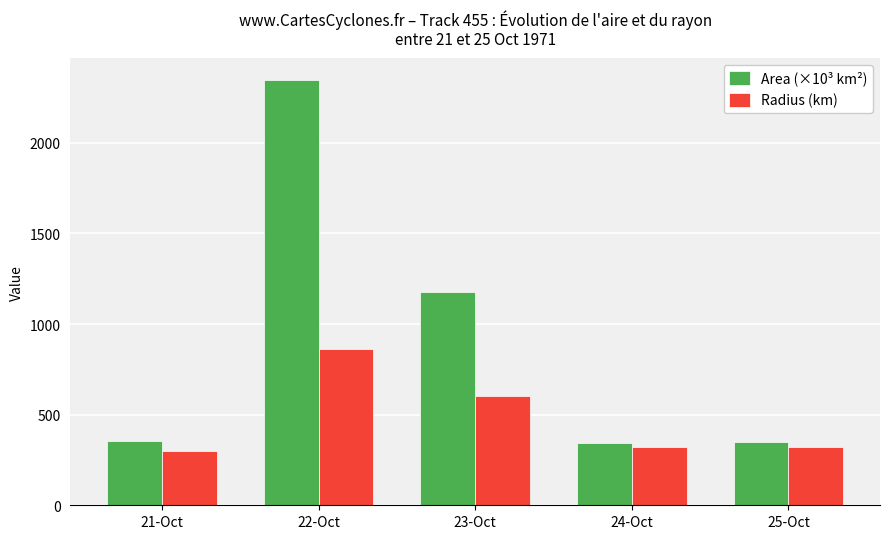

At which category is the sum across all series the highest?

22-Oct